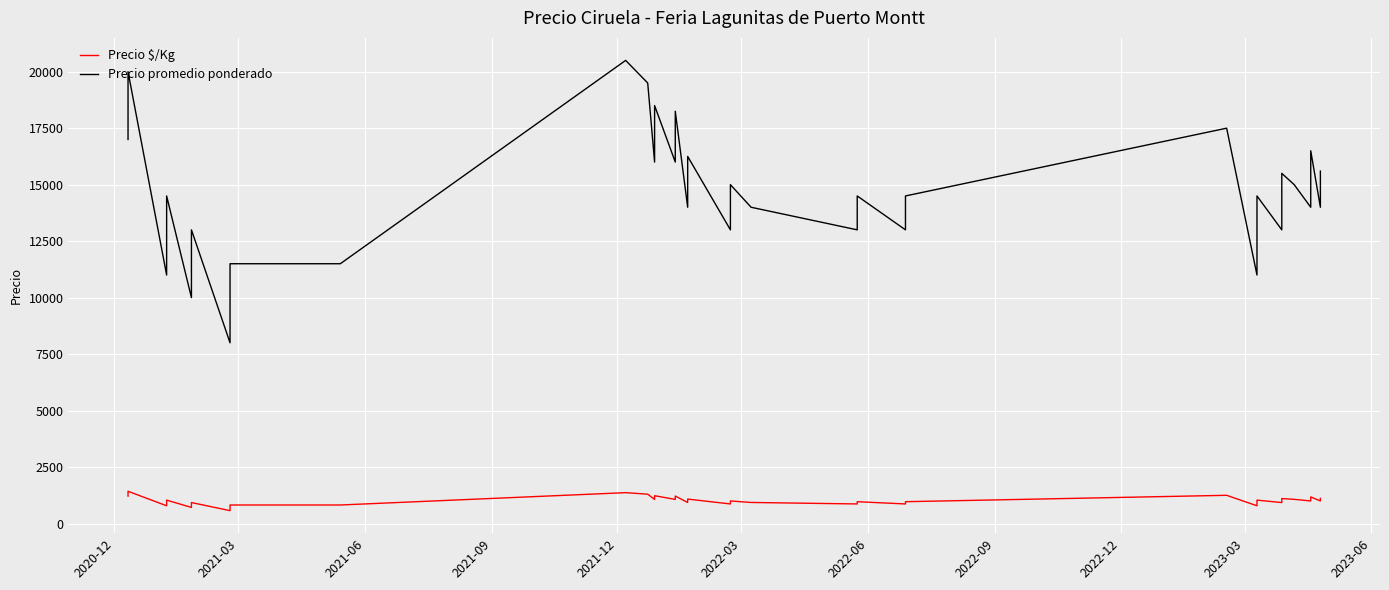

What are all the series names shown in the legend?

Precio $/Kg, Precio promedio ponderado